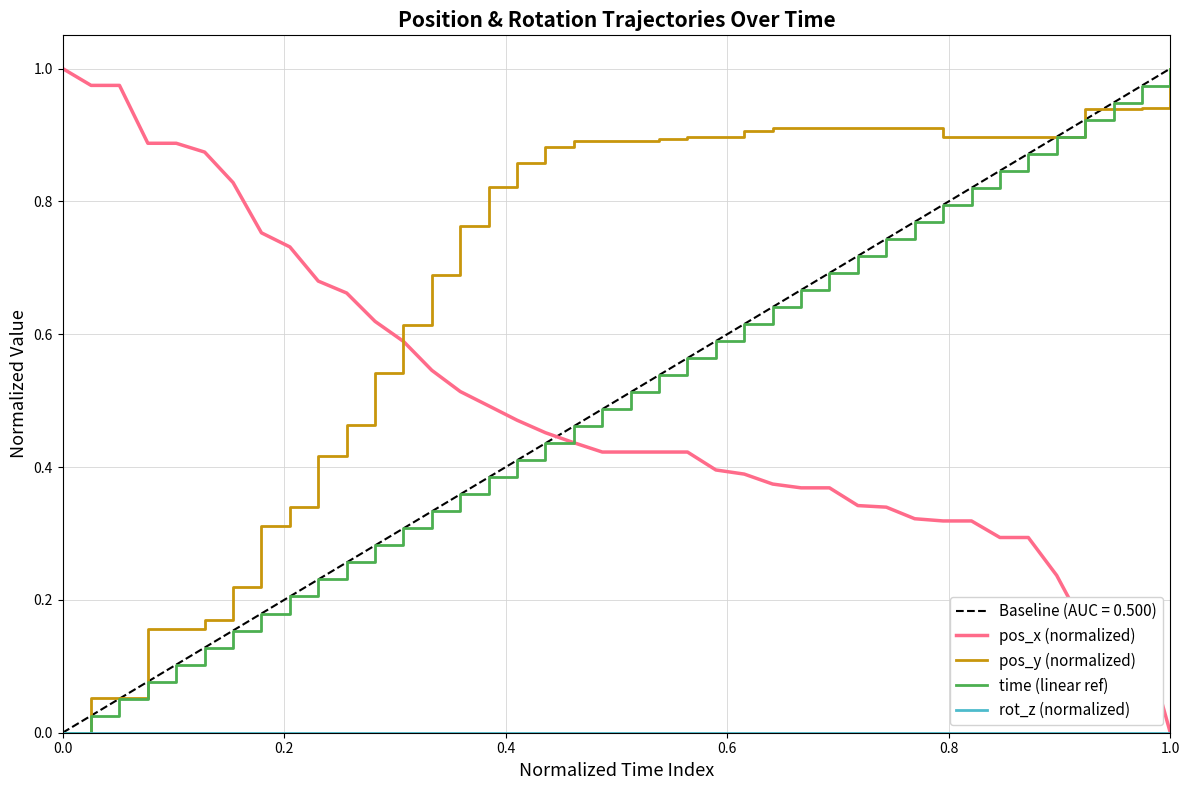

How many times do pos_y (normalized) and time (linear ref) cross each other?

3